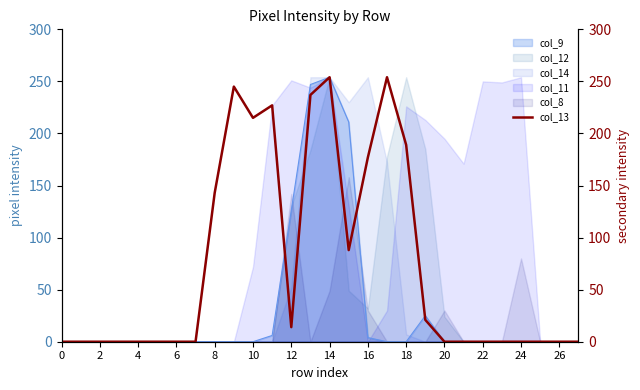

Is it true that col_9 equals -145 at 8?

False